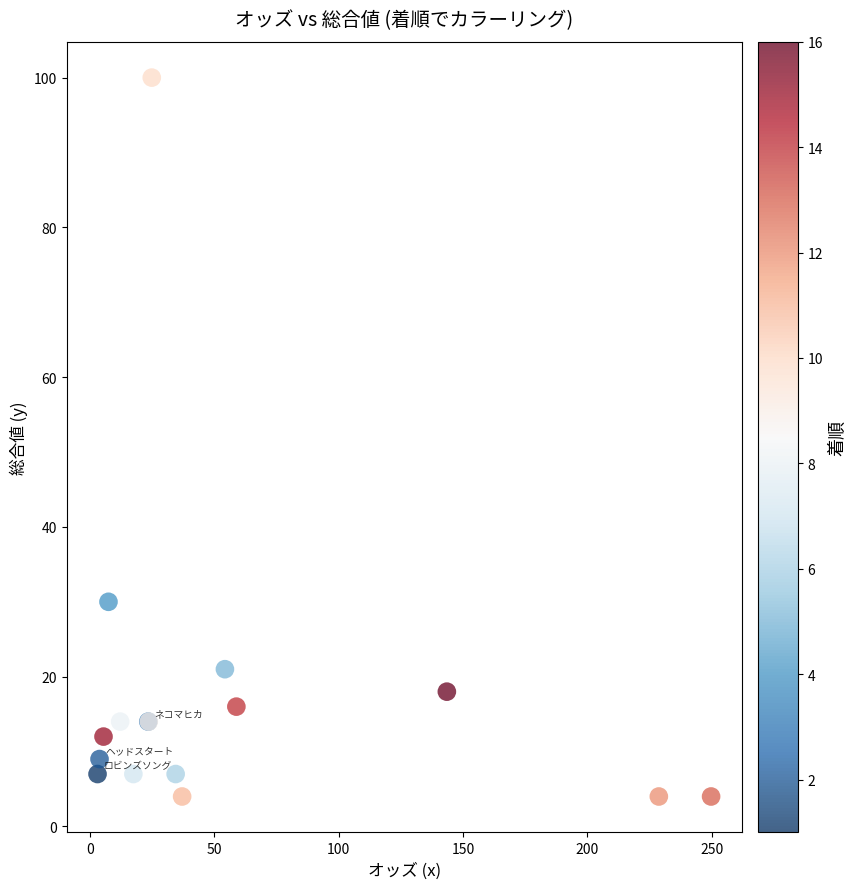

What Y value in the scatter plot is closest to 52?

30